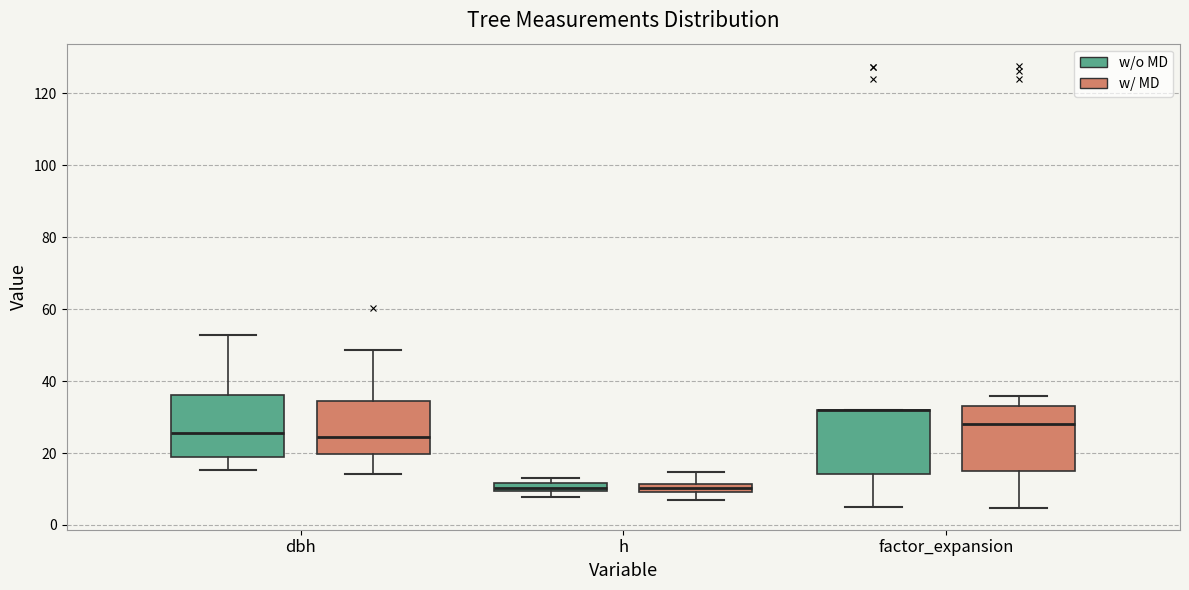

Where is the upper edge of the box for dbh (w/o MD) on the y-axis? The values are not printed on the chart, so give them approximately, as read against the axis.

36